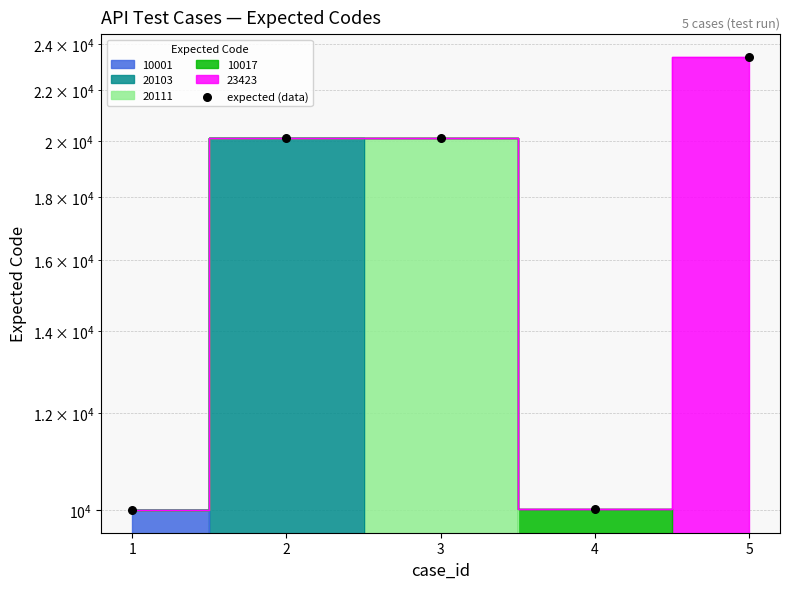

Between 4 and 5, which is larger?

5